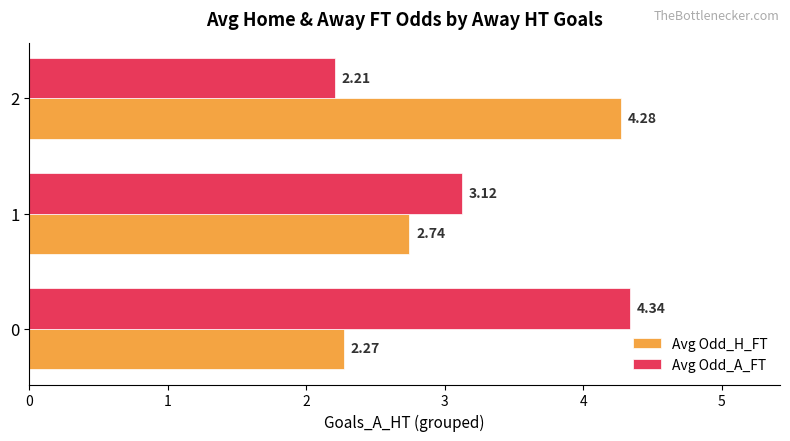

The value of Avg Odd_A_FT at 0 is 2.9. True or false?

False